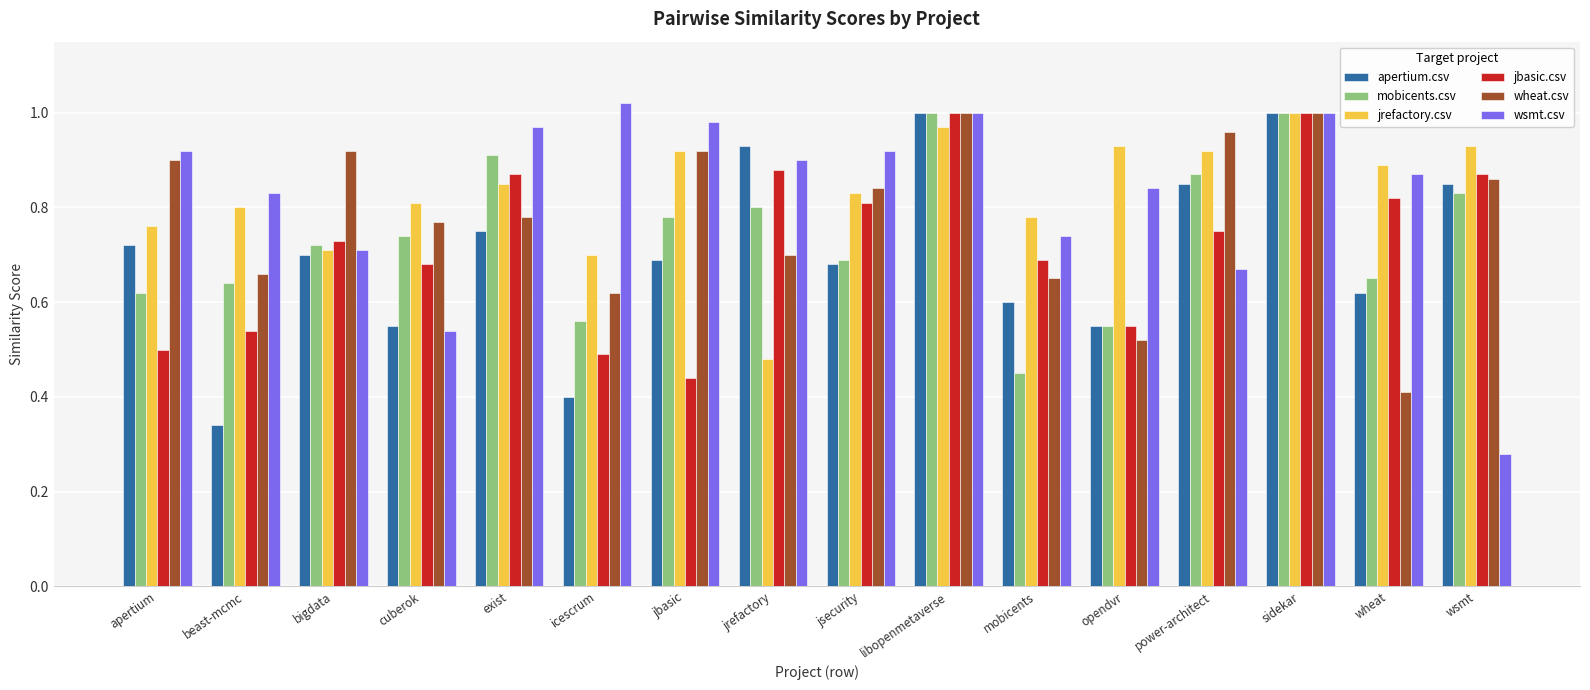

What position from the right is bigdata?

14